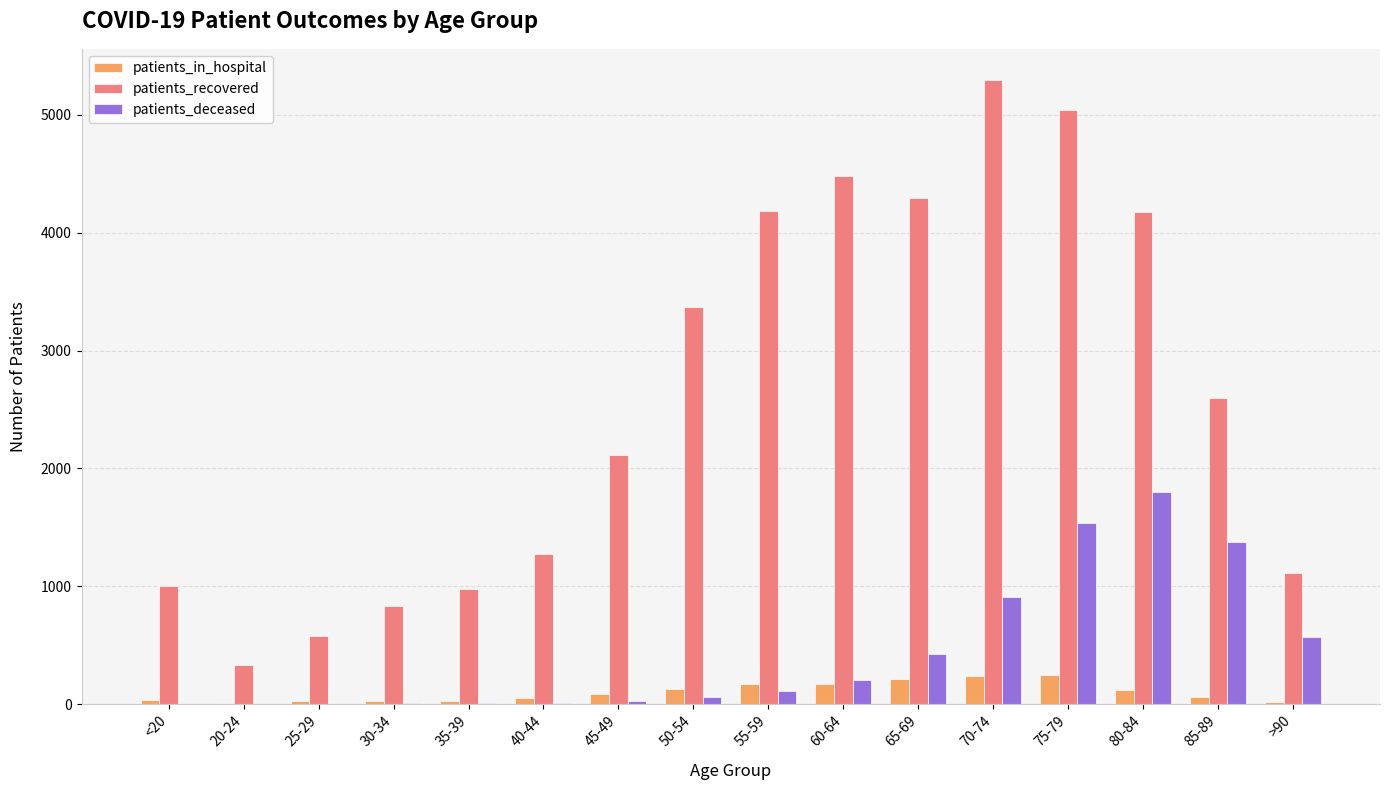

Is the value of patients_deceased at 80-84 greater than the value of patients_in_hospital at 80-84?

Yes